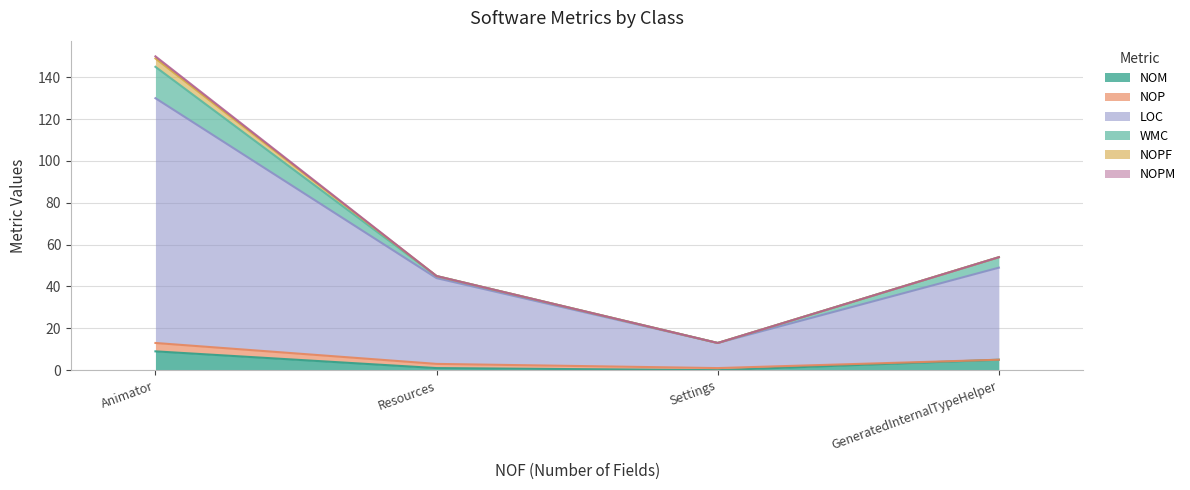

Which category has the highest value in the NOM series?

Animator